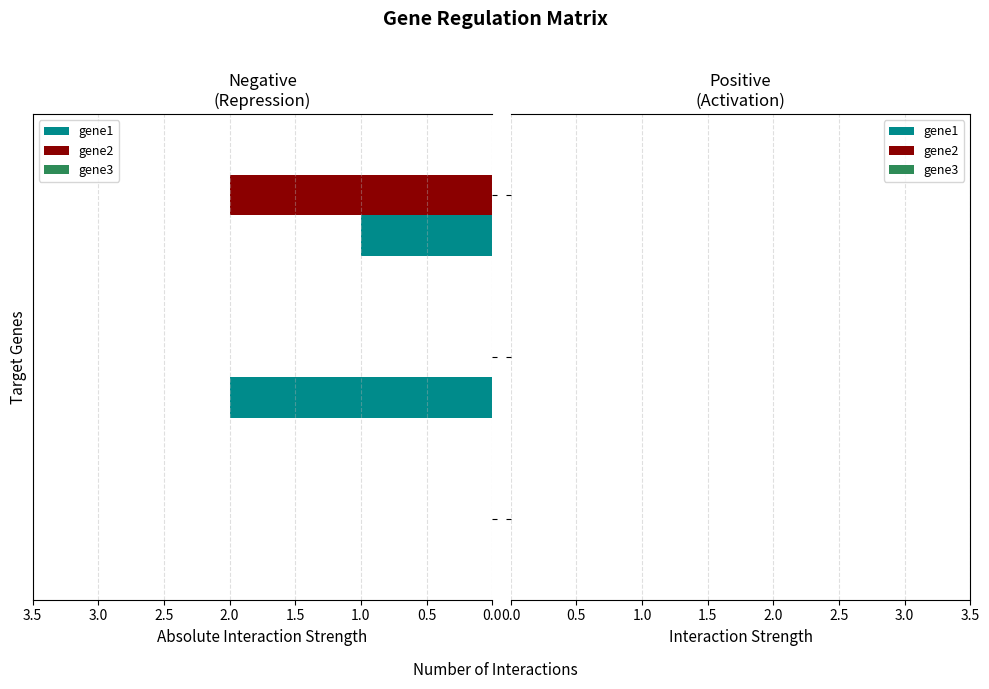

Which series has the largest total across all categories?

gene1